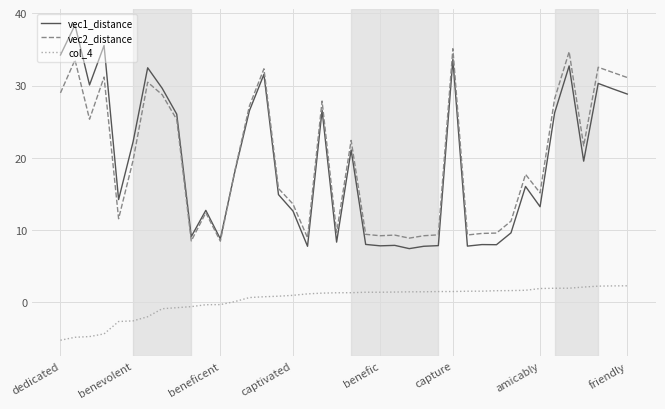

What is the maximum value shown in the chart?

38.4